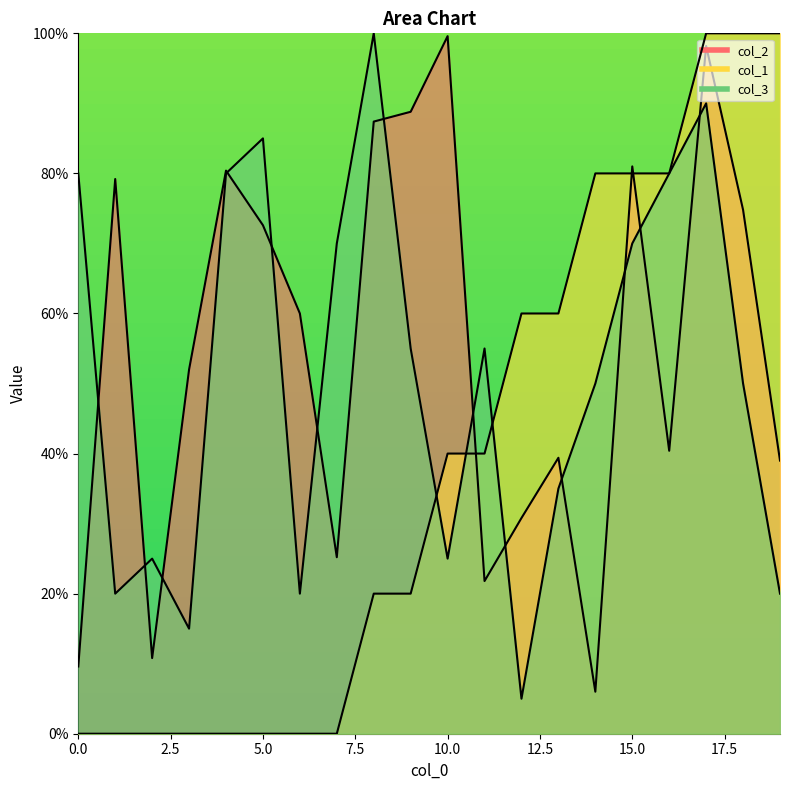

How many categories are shown in the chart?

20